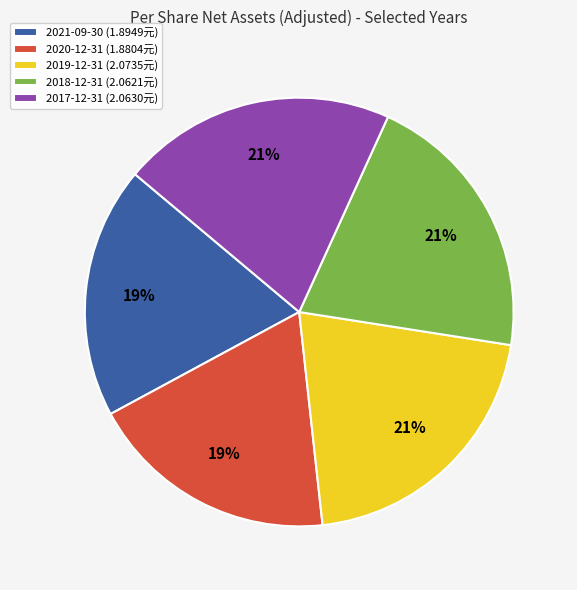

What is the ratio of the value at 2017-12-31 (2.0630元) to the value at 2020-12-31 (1.8804元)?

1.1